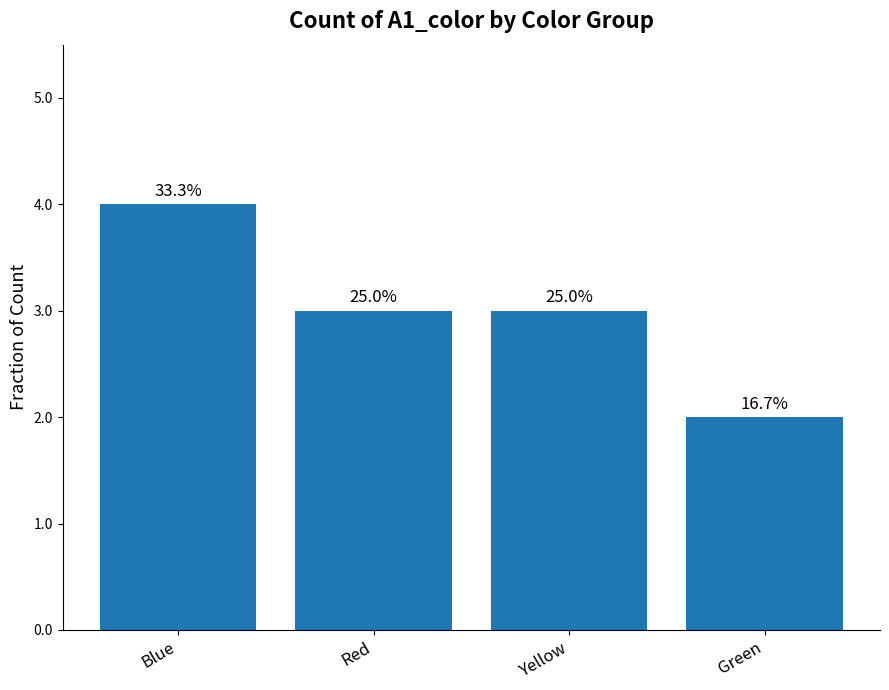

What is the minimum value shown in the chart?

2